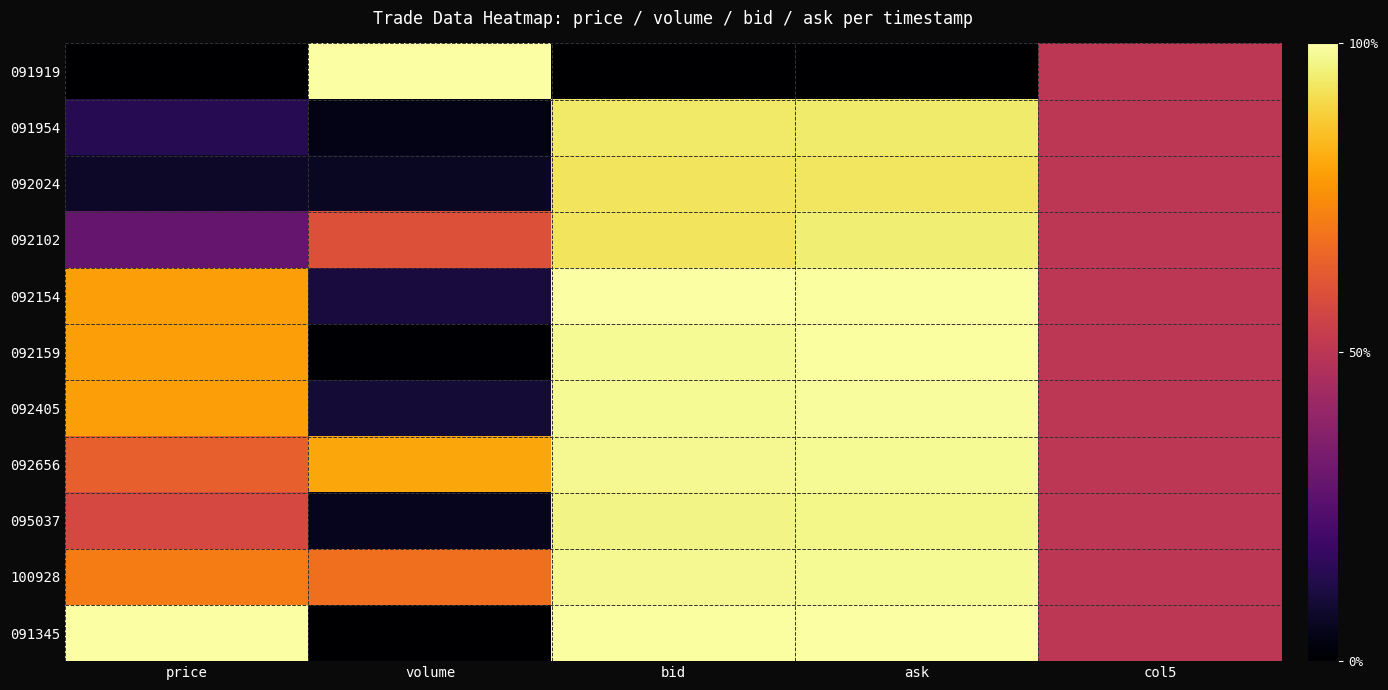

Which series changed the most between ask and col5?

091919